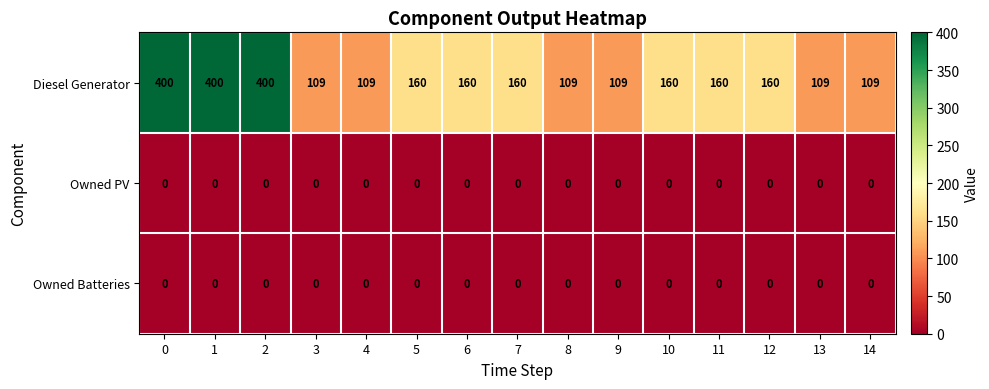

Which series changed the most between 2 and 10?

Diesel Generator